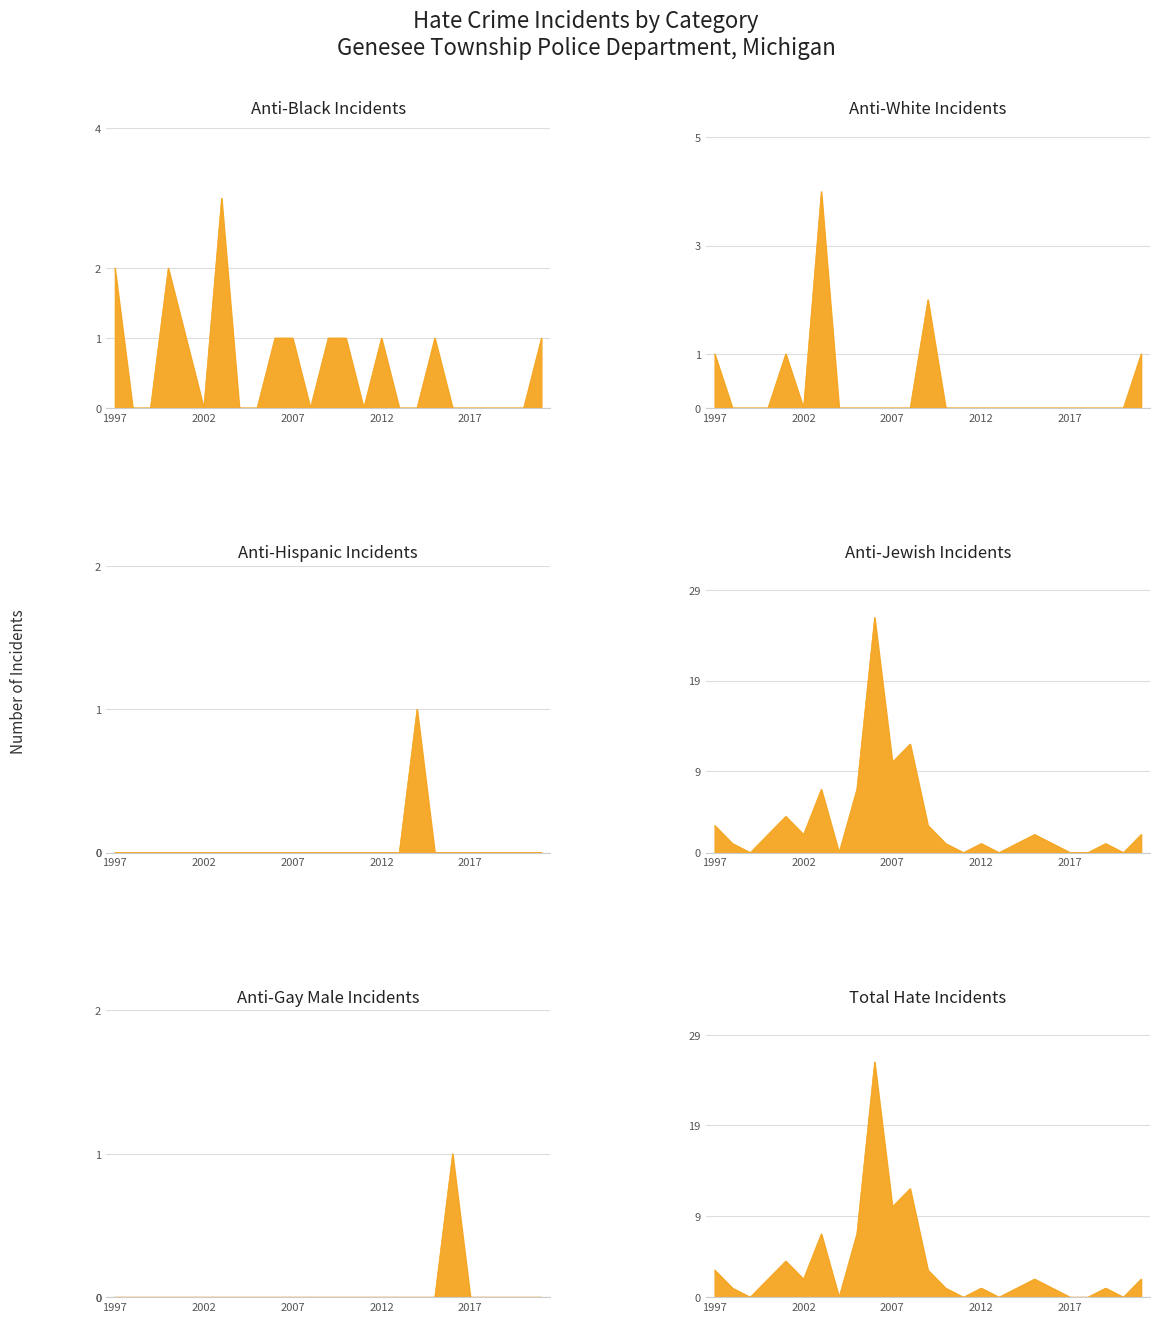

What is the difference between the highest and lowest values at 1997?

3